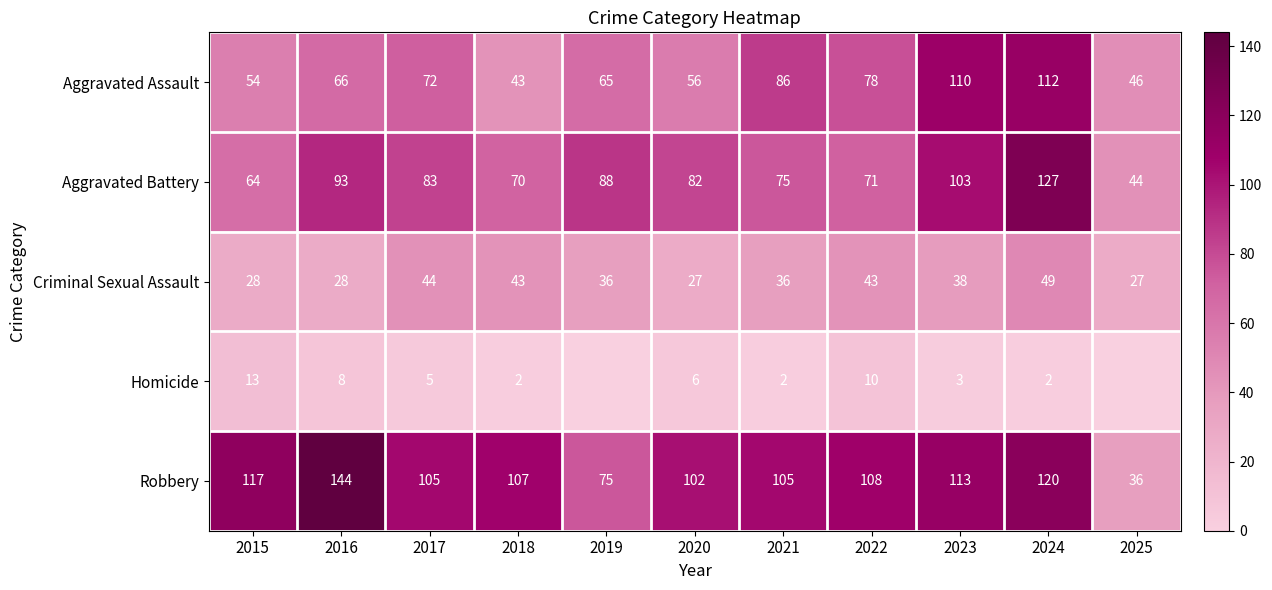

How many values in the Aggravated Battery series are below 82?

5